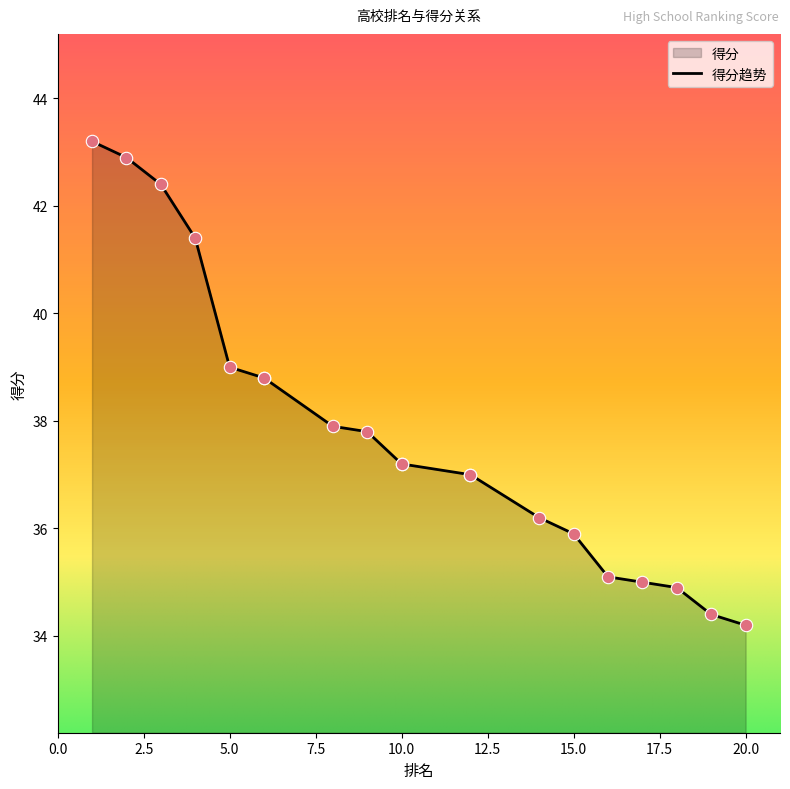

What is the ratio of the value at 19 to the value at 5?

0.9